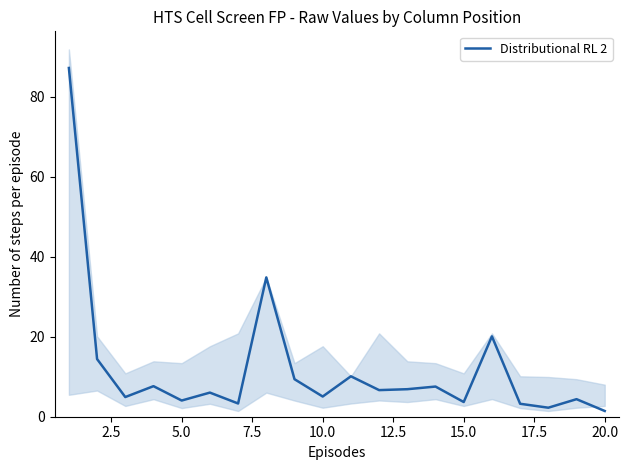

Count the number of values greater than 6.

11